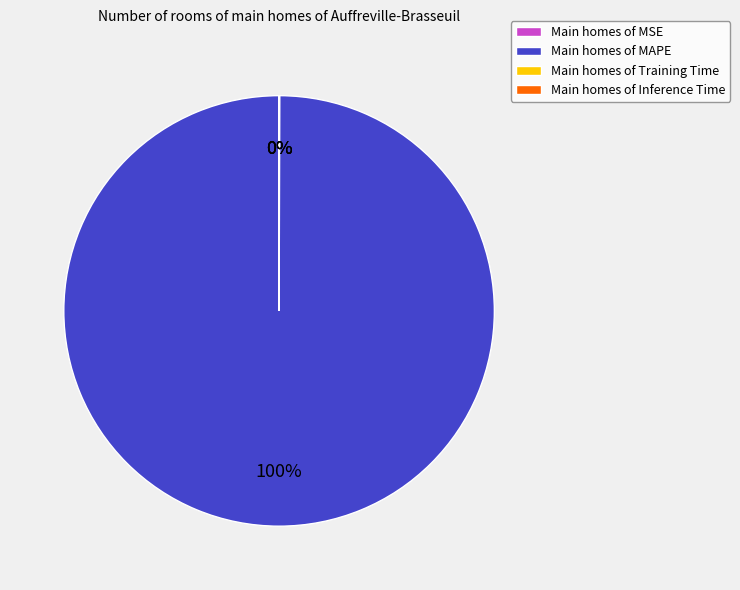

To the nearest percent, what is the difference between the largest and smallest slice percentages?

100%